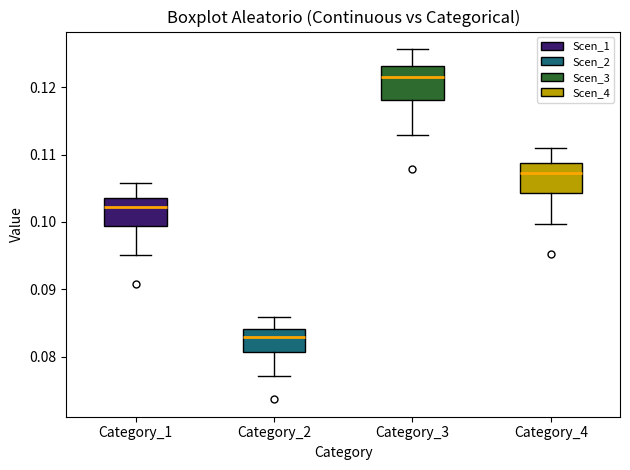

Reading left to right, read every box against the y-axis: the position of its median line, the range the box covers, and the ends of its whiskers. The values are not printed on the chart, so give them approximately, as read against the axis.

Category_1: median 0.102, box 0.099 to 0.104, whiskers 0.095 to 0.106
Category_2: median 0.083, box 0.081 to 0.084, whiskers 0.077 to 0.086
Category_3: median 0.121, box 0.118 to 0.123, whiskers 0.113 to 0.126
Category_4: median 0.107, box 0.104 to 0.109, whiskers 0.100 to 0.111